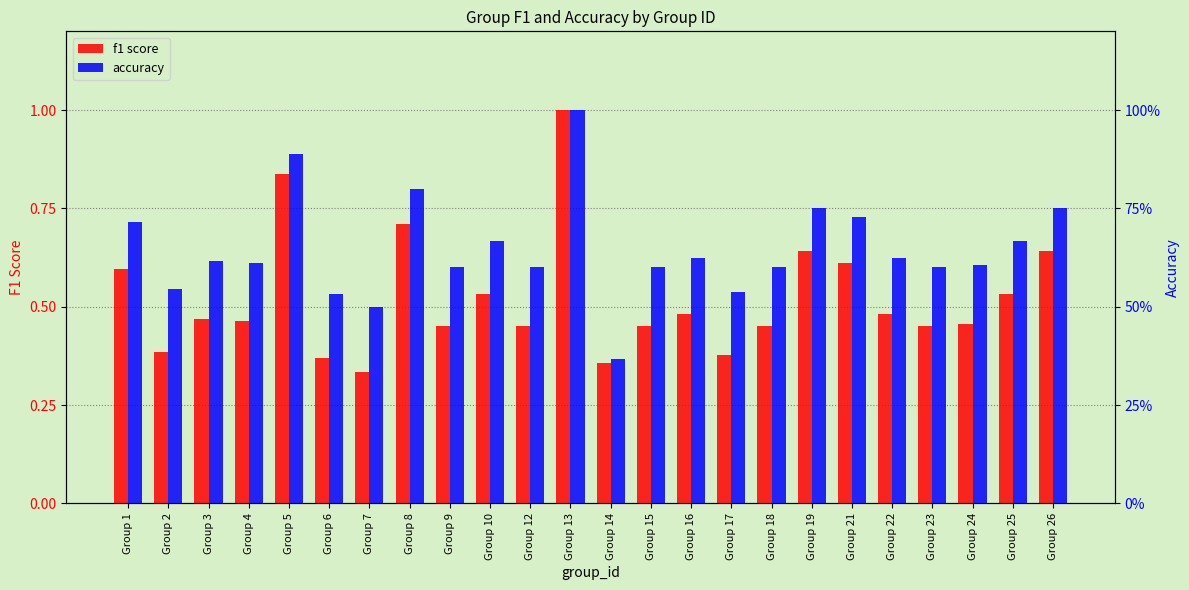

How many bars are there in total?

48